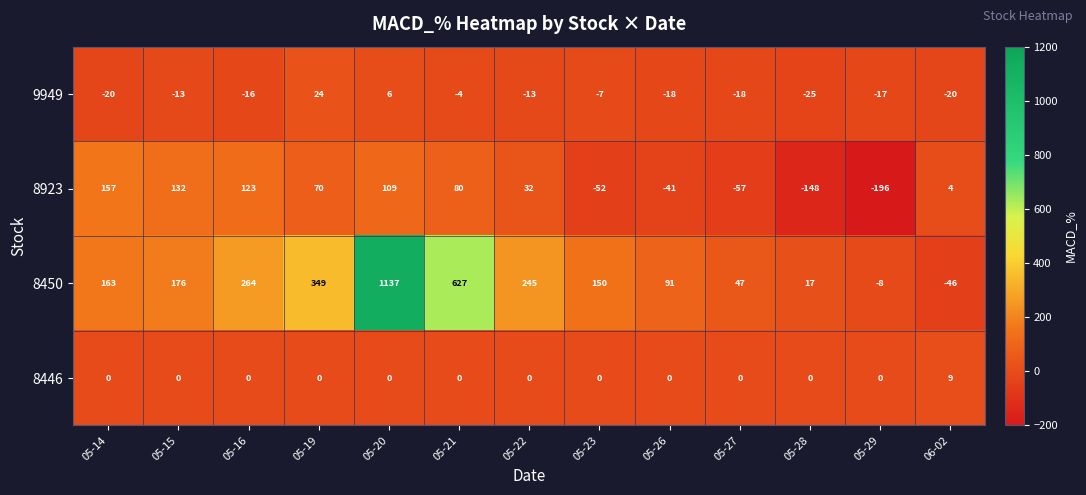

Count the number of data series in this chart.

4